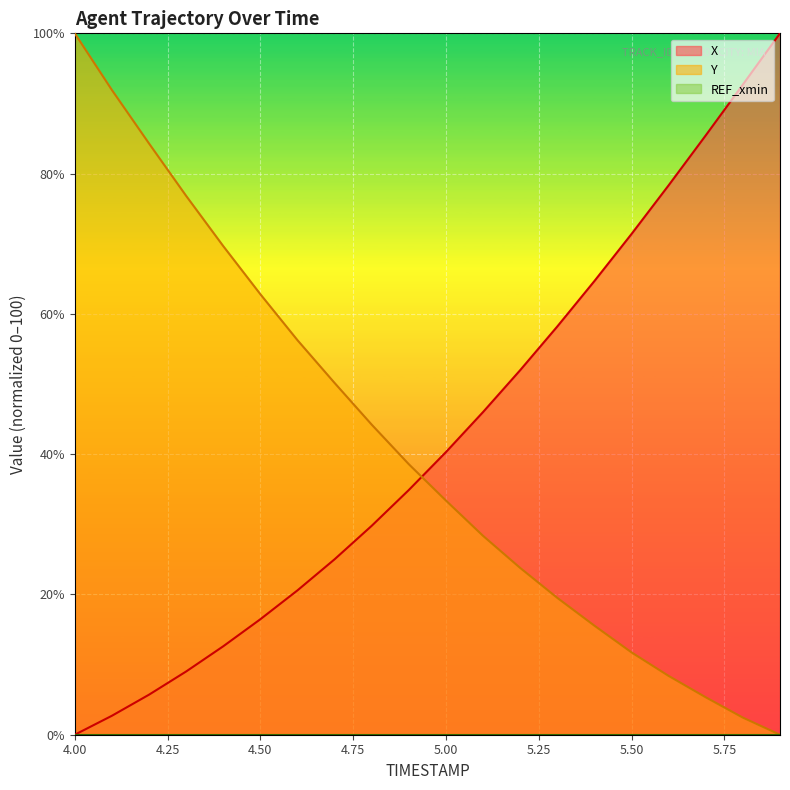

Which category has the lowest value in the Y series?

5.9